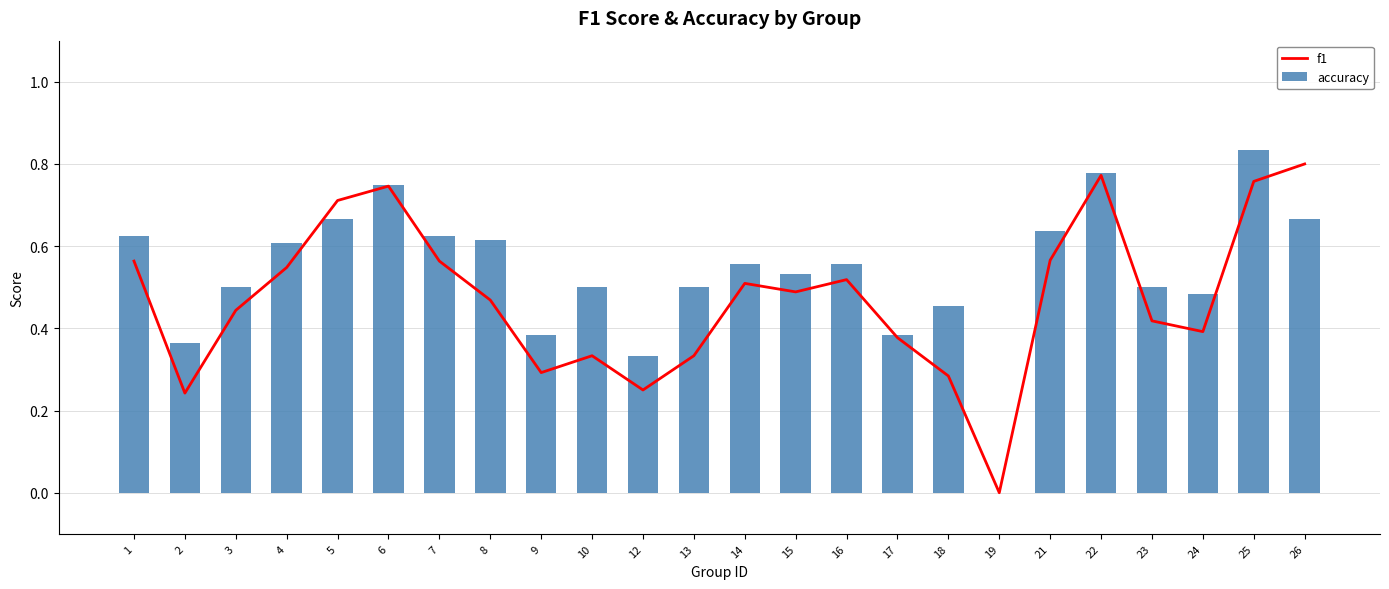

At how many categories does at least one series exceed 0?

23